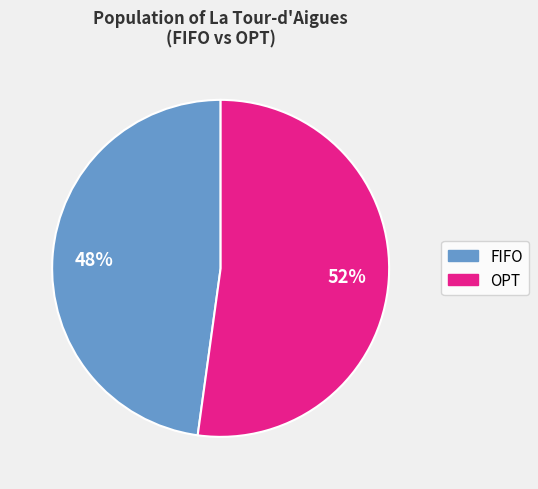

To the nearest percent, what is the average slice percentage?

50%